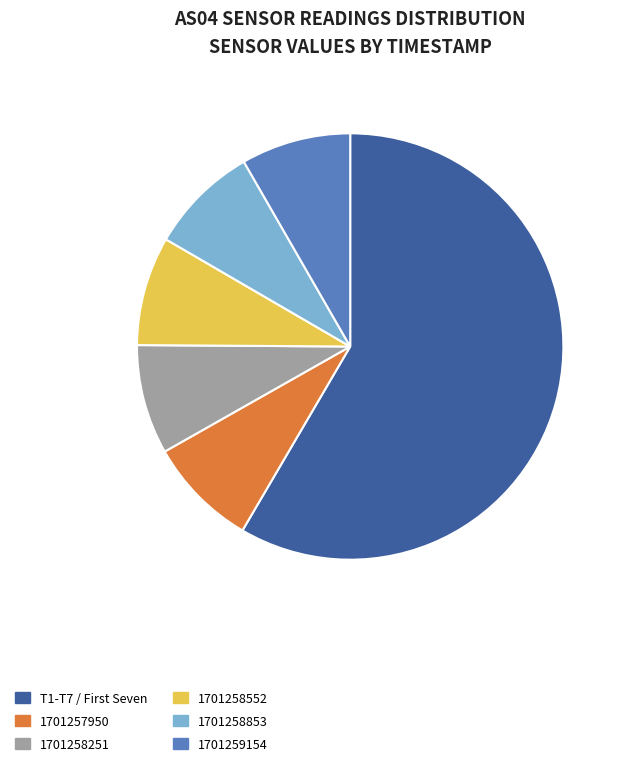

Is it true that 1701259154 is 1% of the pie?

False